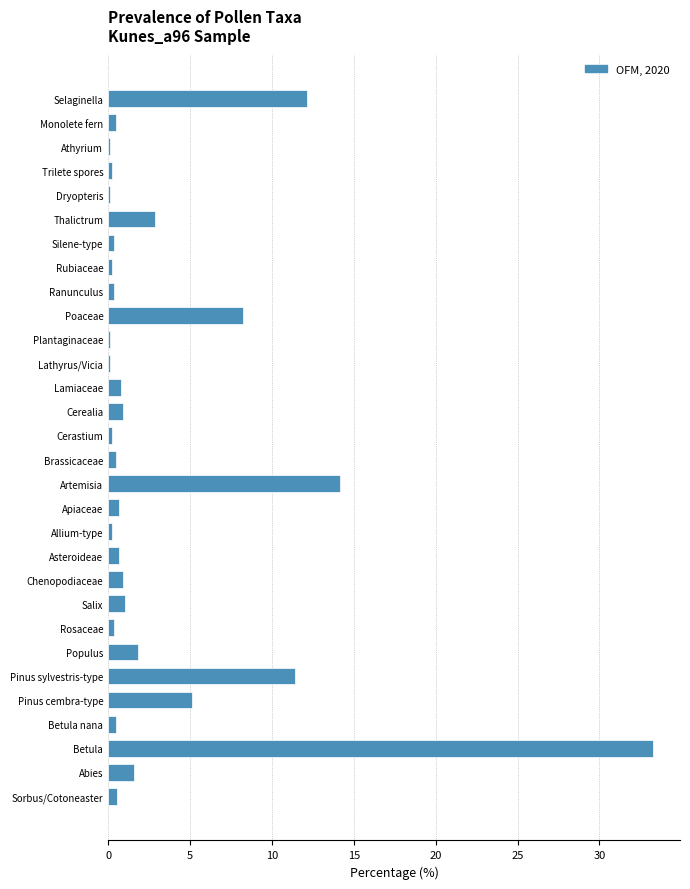

Between Chenopodiaceae and Selaginella, which is larger?

Selaginella